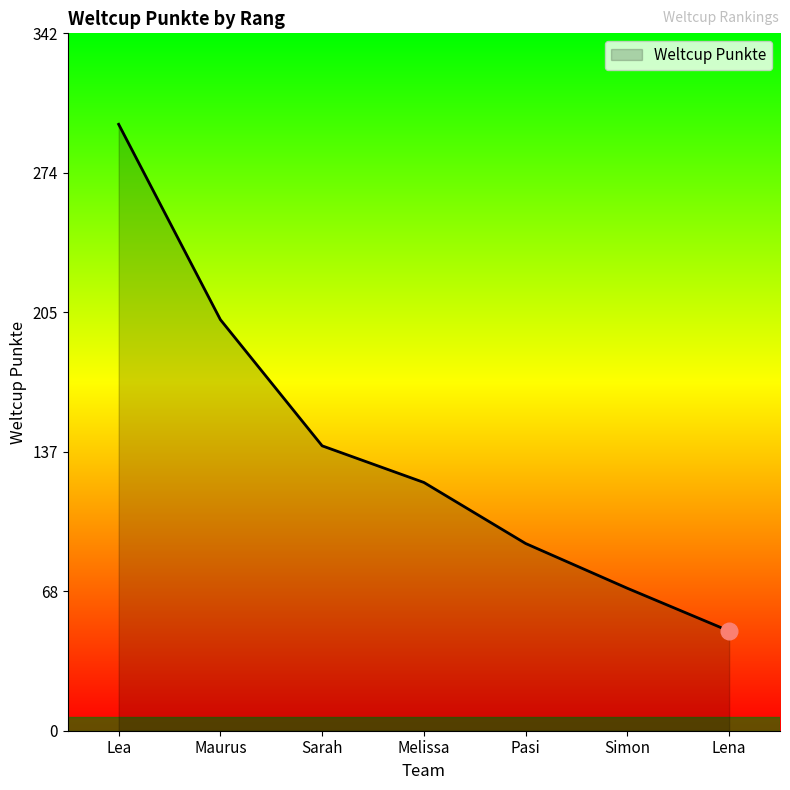

List the labels in order of value, smallest first.

Lena, Simon, Pasi, Melissa, Sarah, Maurus, Lea